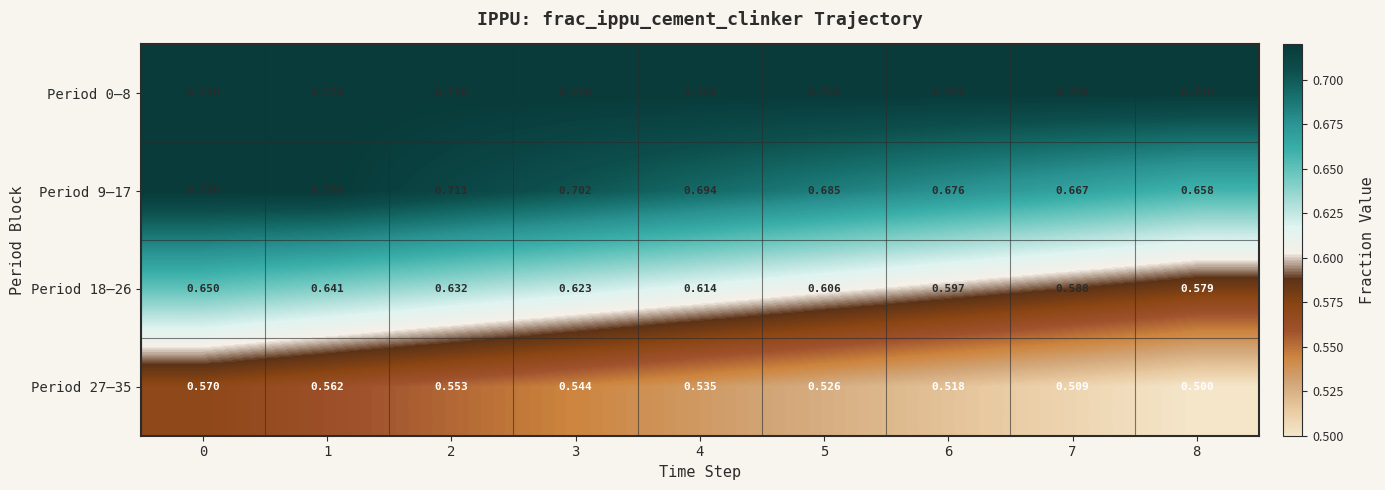

At how many categories does at least one series exceed 0?

9